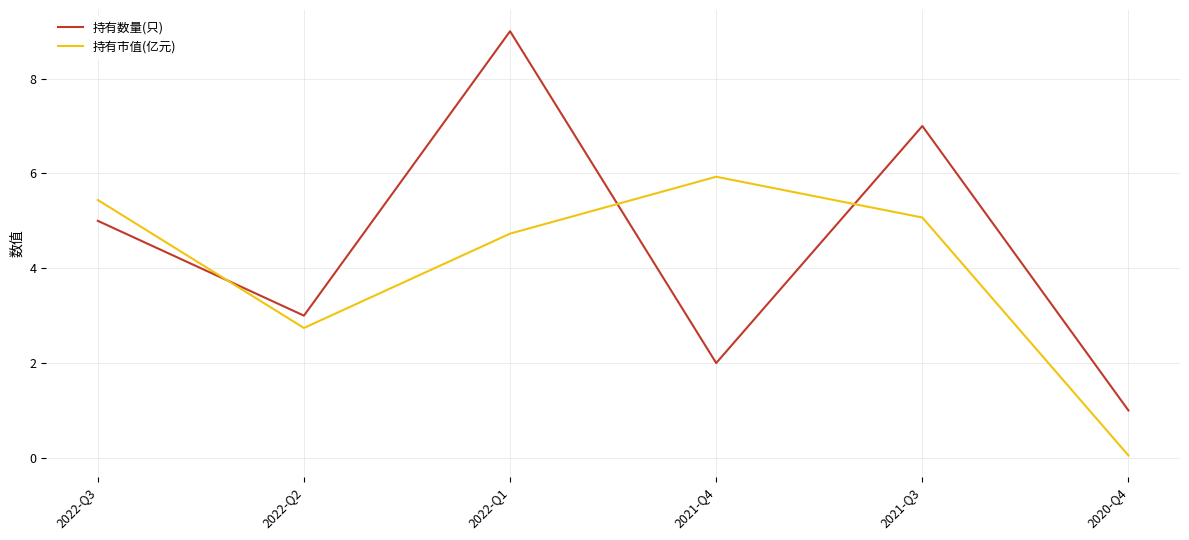

Reading left to right, extract all data points from this chart.

持有数量(只): 2022-Q3=5.0	2022-Q2=3.0	2022-Q1=9.0	2021-Q4=2.0	2021-Q3=7.0	2020-Q4=1.0
持有市值(亿元): 2022-Q3=5.4	2022-Q2=2.7	2022-Q1=4.7	2021-Q4=5.9	2021-Q3=5.1	2020-Q4=0.1